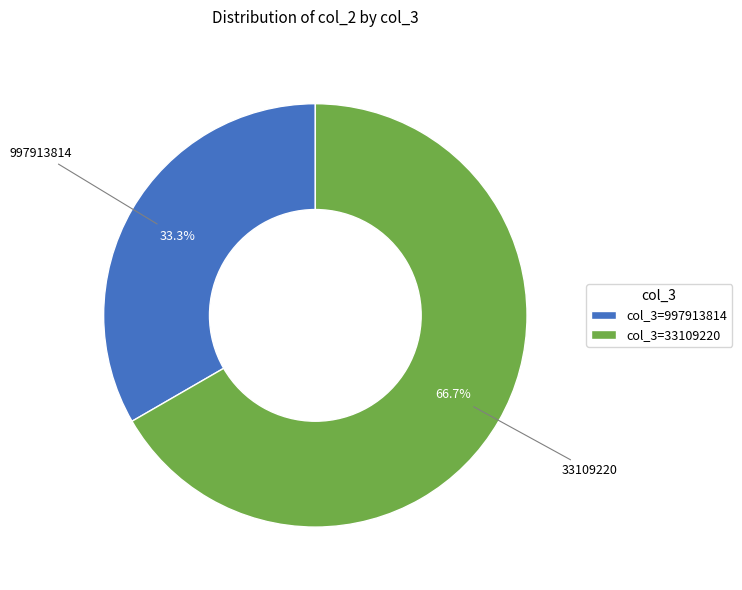

What is the smallest slice in the pie chart?

col_3=997913814